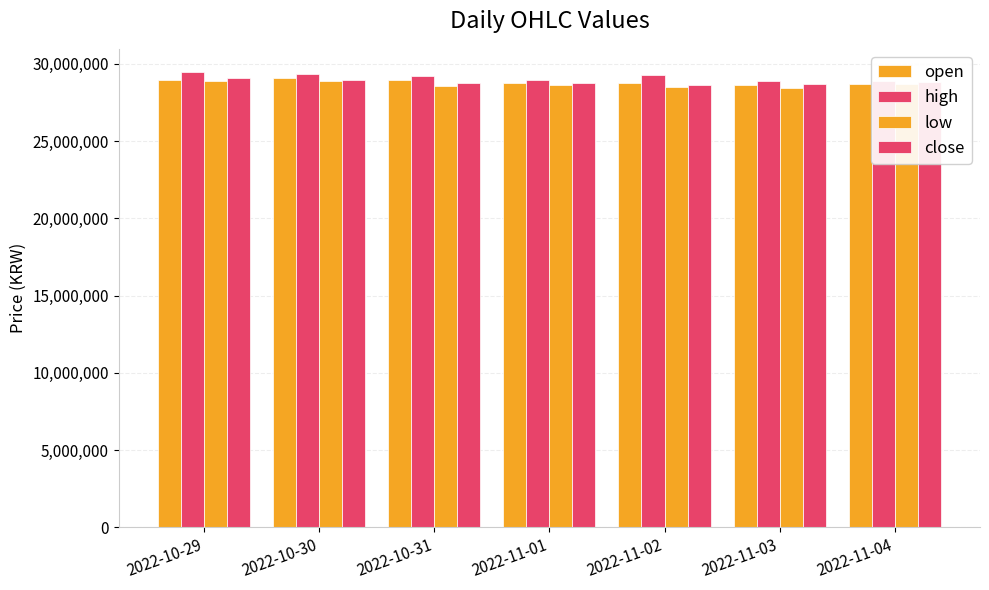

What is the value of the close bar at the 3rd from the left?

28778000